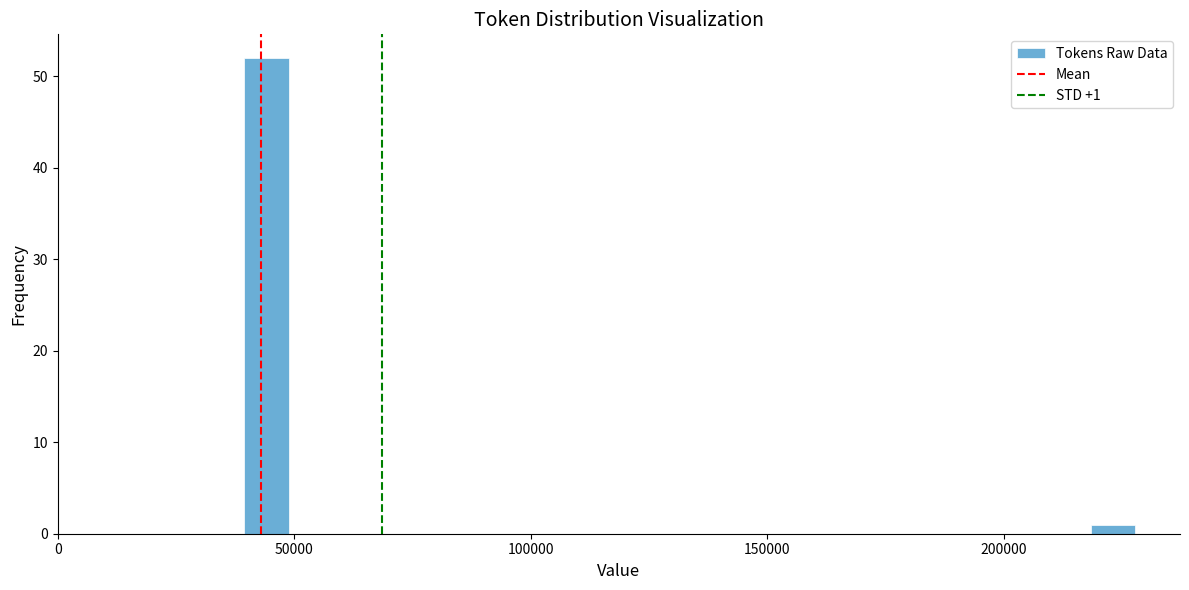

Read against the x-axis, roughly where is the centre of the tallest bar?

45000